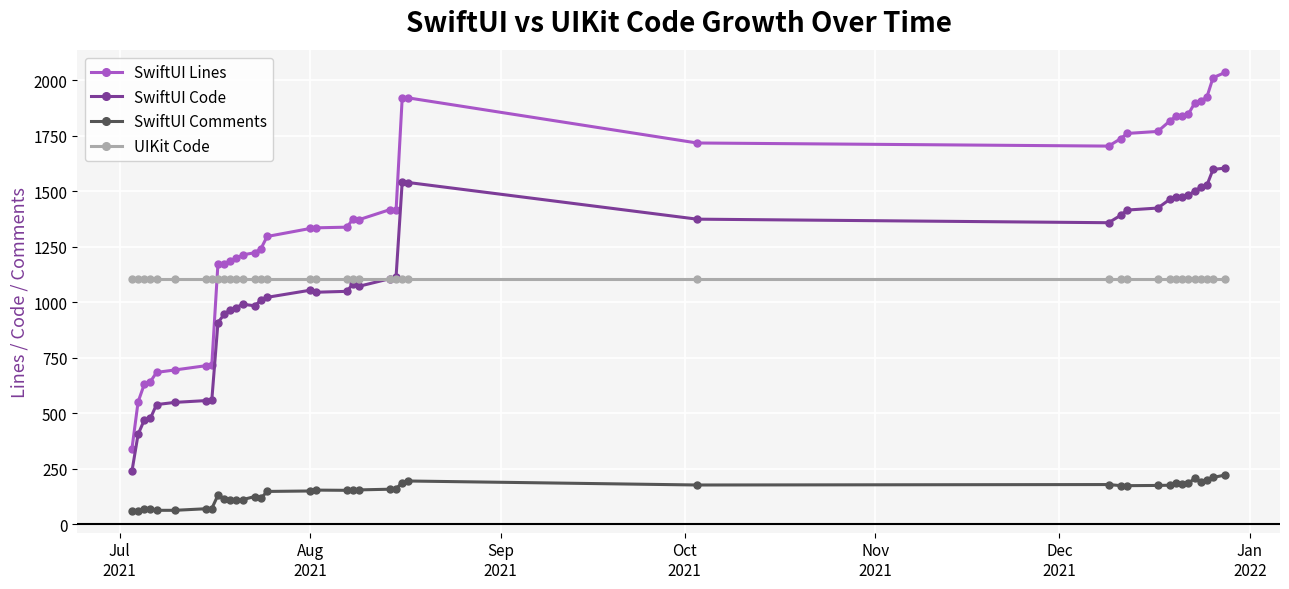

What is the average value of the UIKit Code series?

1105